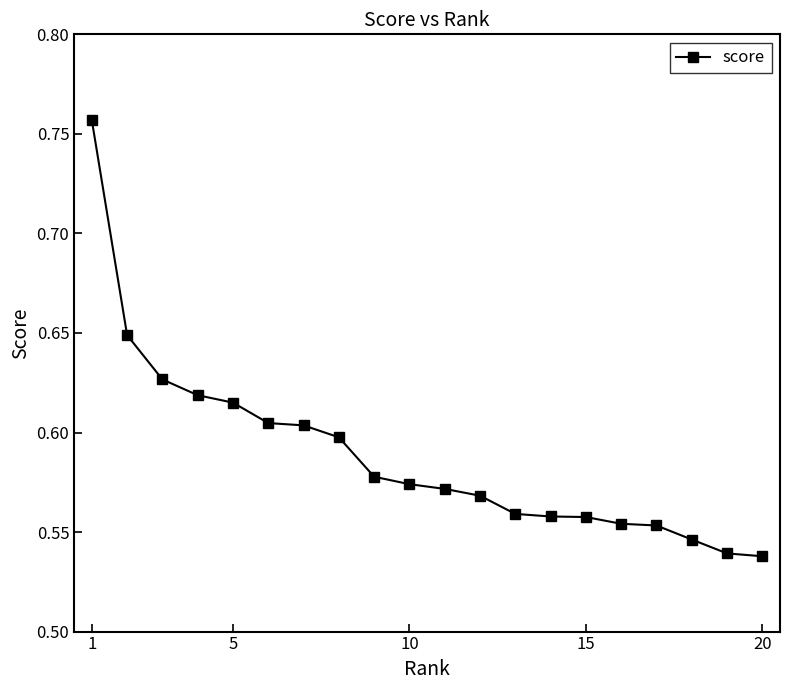

What is the sum of all values?

11.8